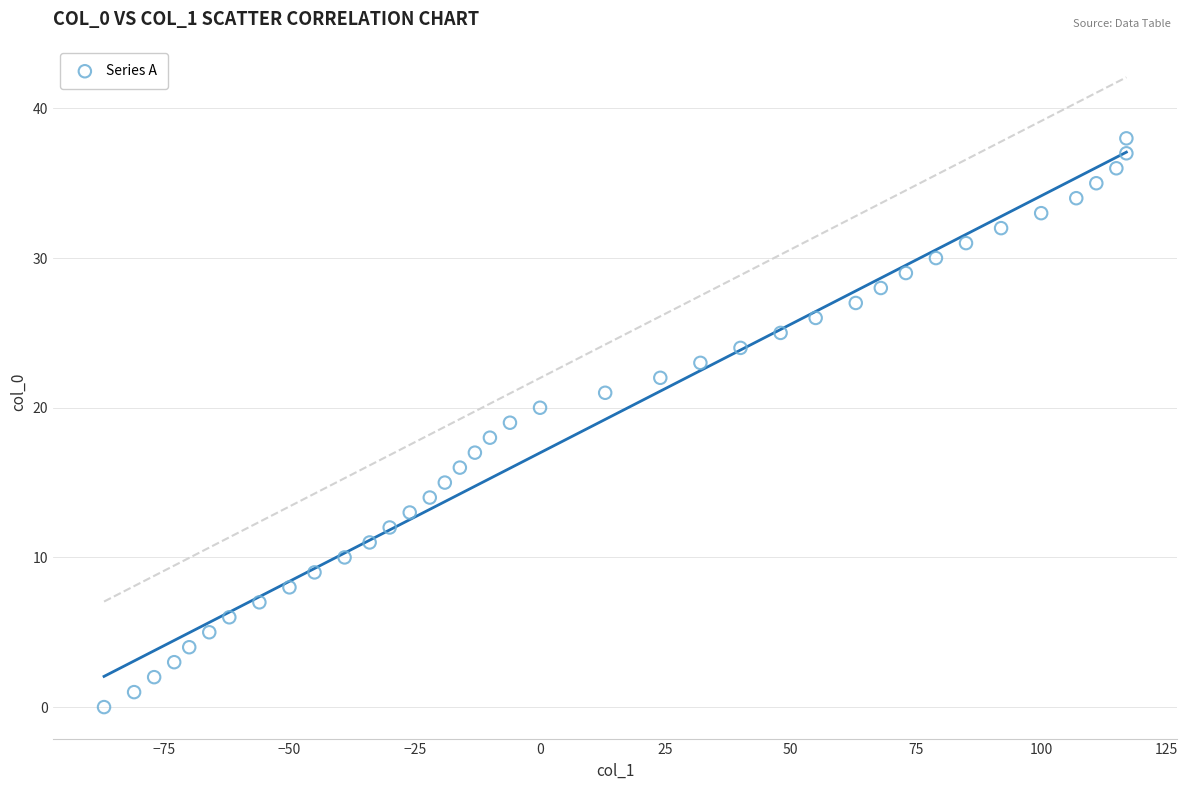

What is the range of Y values (max minus min)?

38